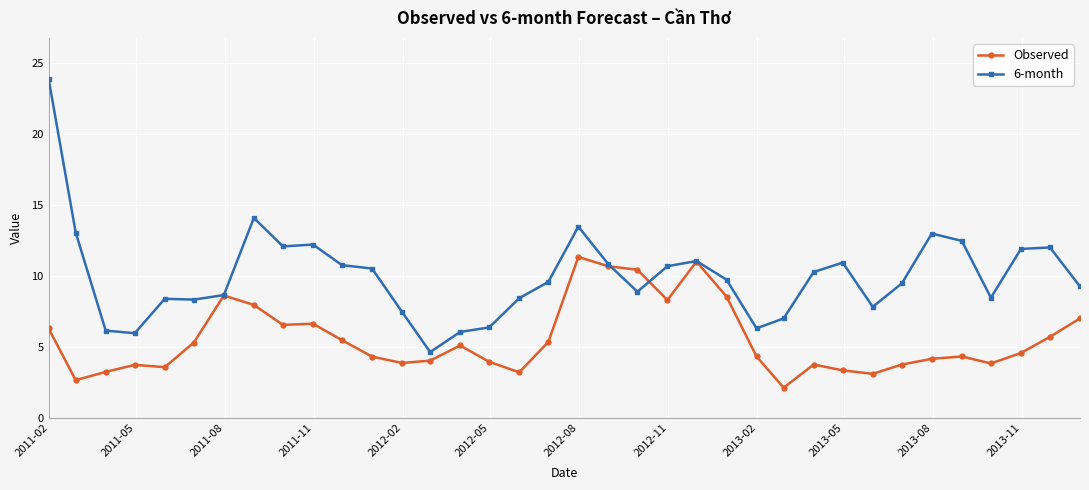

What is the minimum value for Observed?

2.1